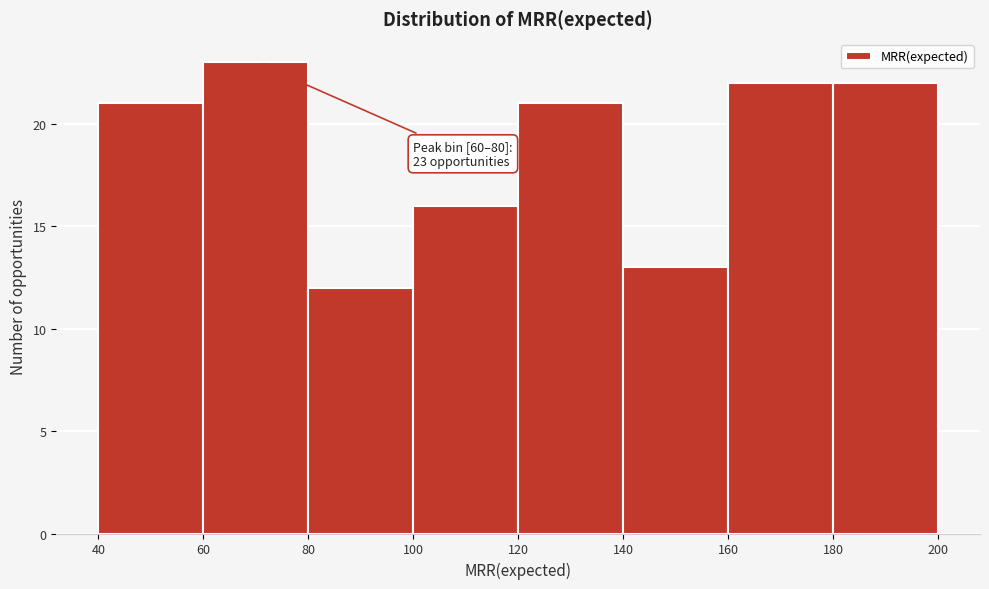

Which range on the x-axis has the tallest bar?

60 to 80